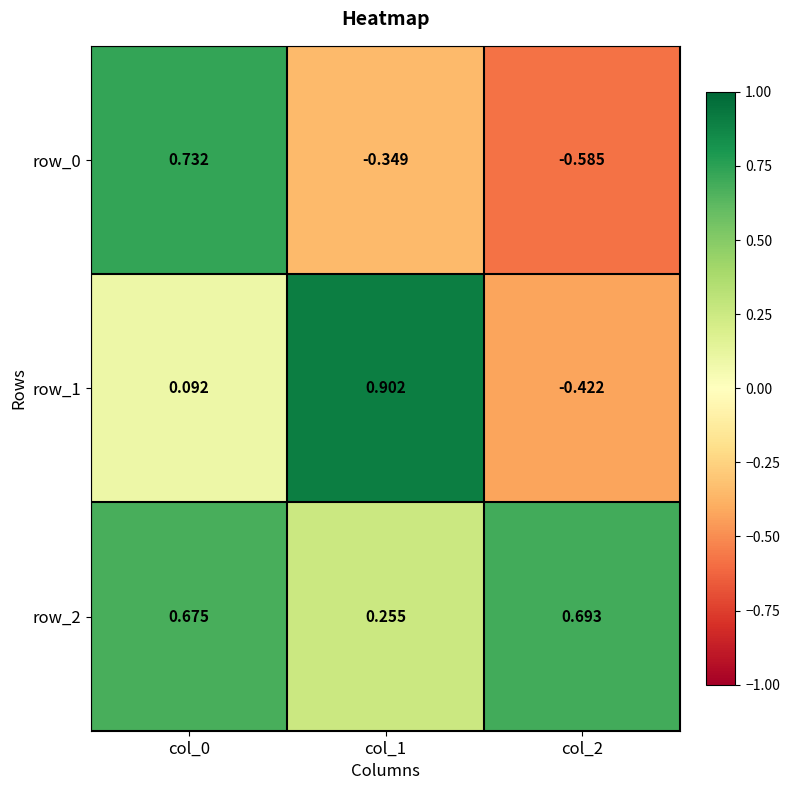

Which label corresponds to the smallest value in the chart?

col_2